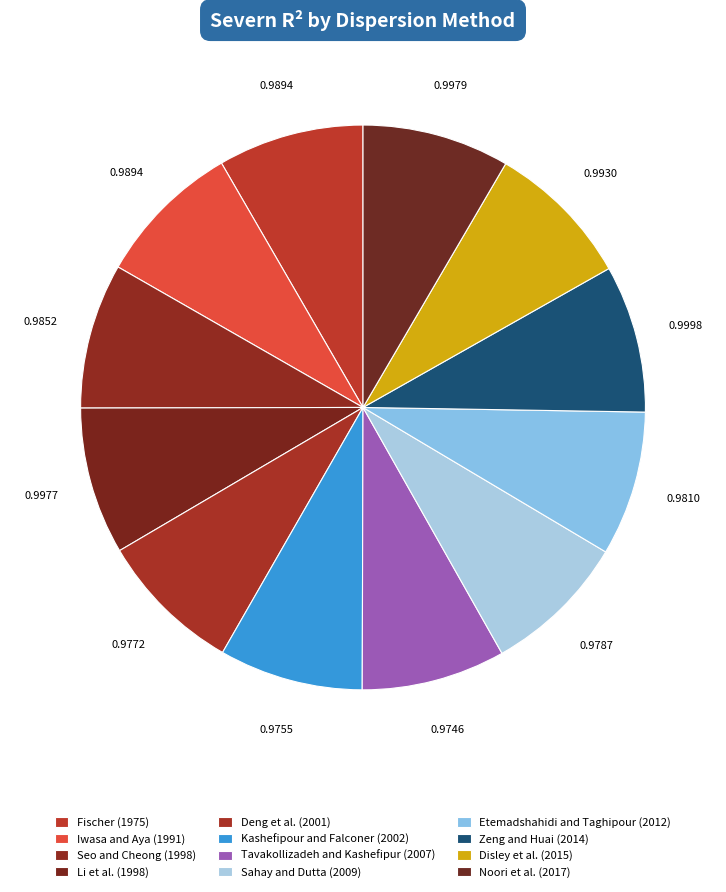

Does Tavakollizadeh and Kashefipur (2007) represent more than half of the total?

No